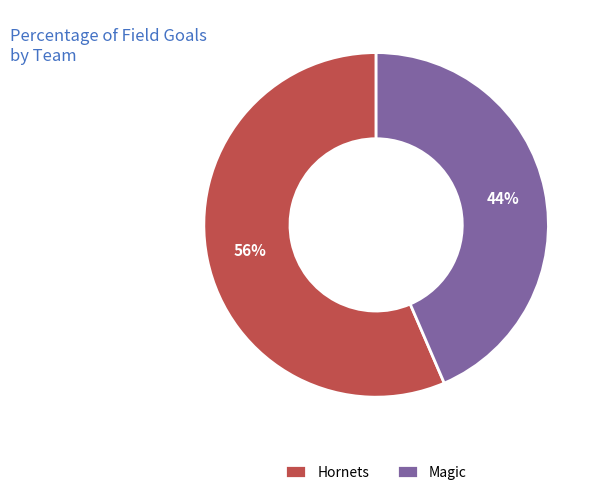

What percentage is the Hornets slice, to the nearest percent?

56%